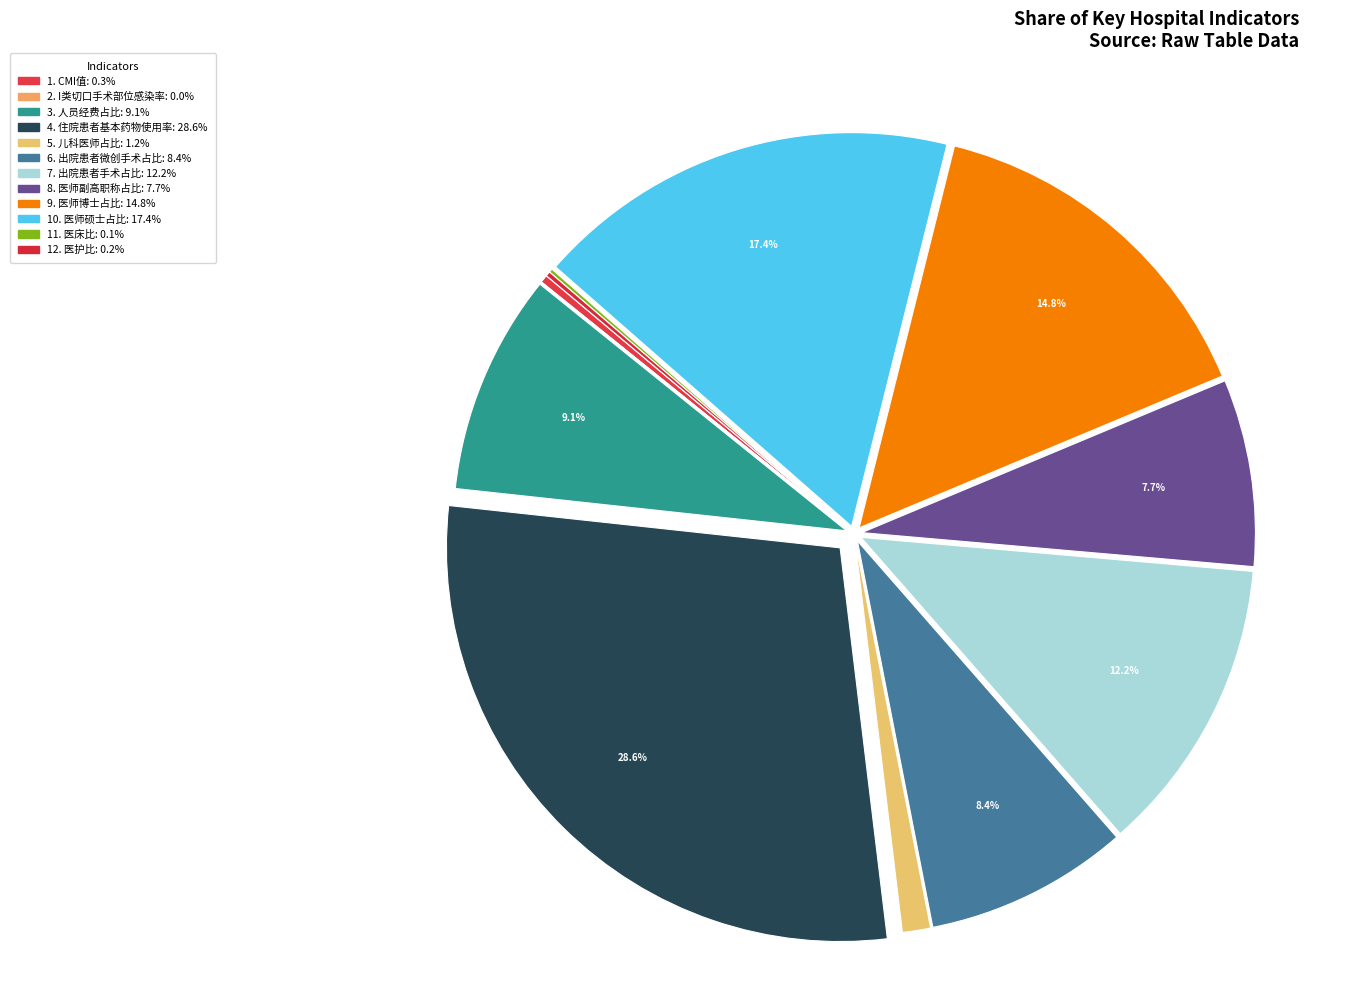

Does any single category account for the majority?

No